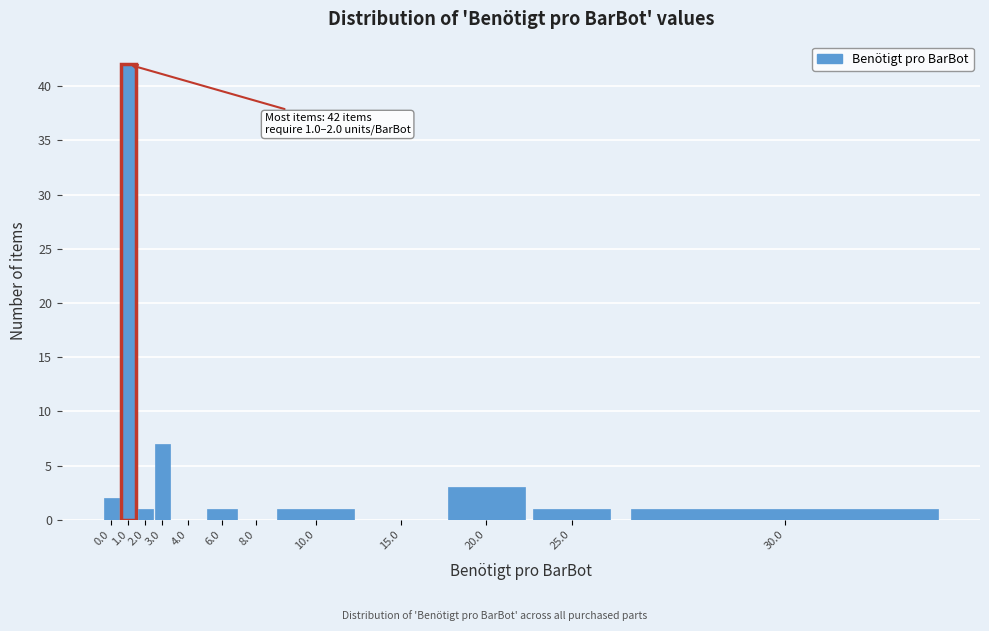

Reading left to right, transcribe all the data shown in this chart.

0.0=2	1.0=42	2.0=1	3.0=7	4.0=0	6.0=1	8.0=0	10.0=1	15.0=0	20.0=3	25.0=1	30.0=1